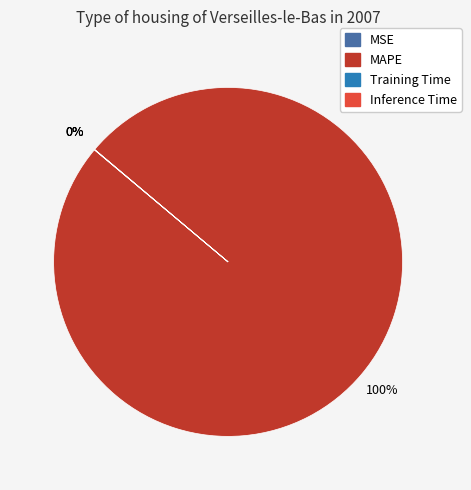

What is the largest slice in the pie chart?

MAPE